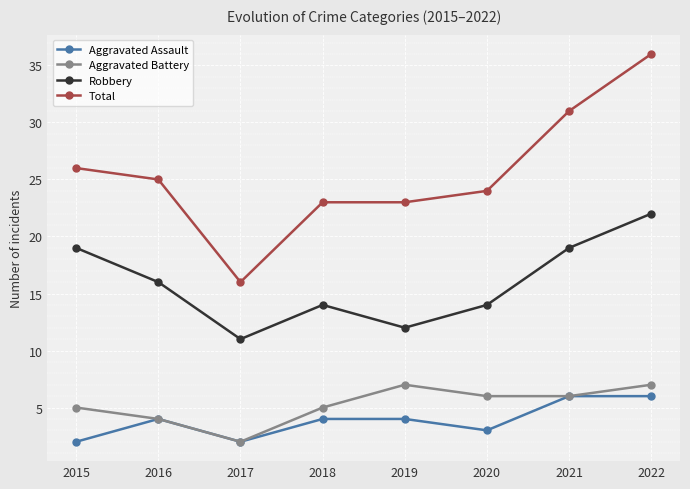

The value of Robbery at 2020 is 14. True or false?

True